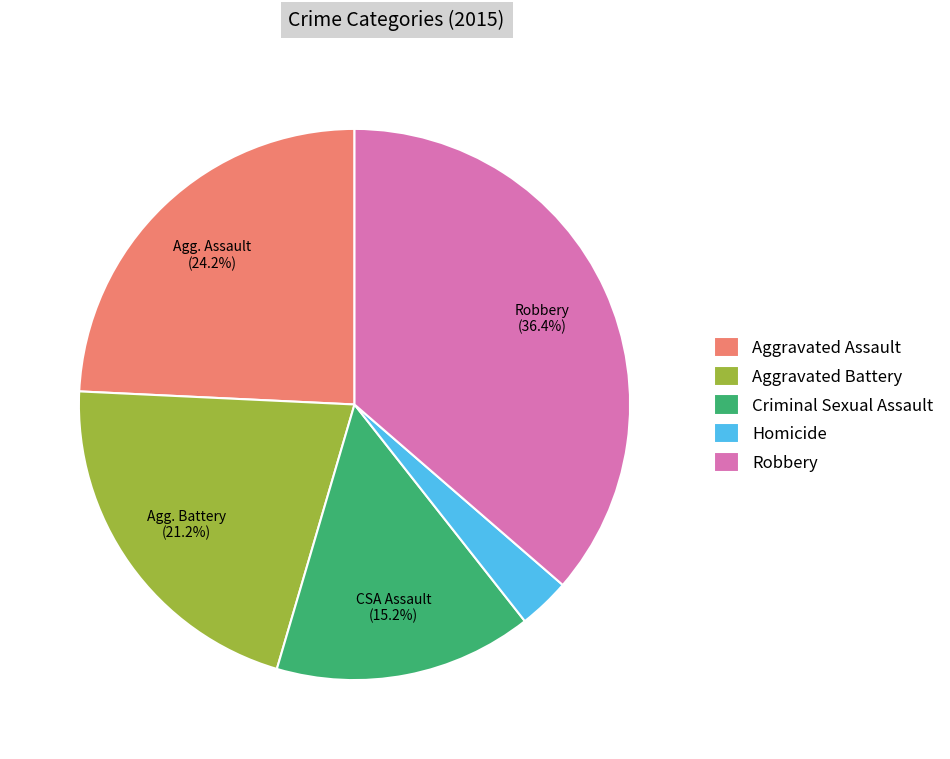

True or false: Aggravated Assault accounts for 36% of the total.

False